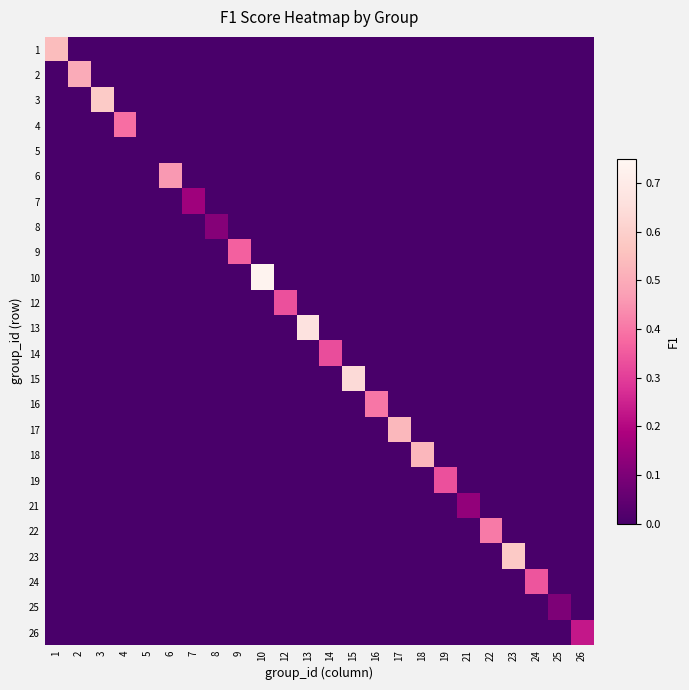

Reading left to right, extract all data points from this chart.

1: 1=0.5	2=0.0	3=0.0	4=0.0	5=0.0	6=0.0	7=0.0	8=0.0	9=0.0	10=0.0	12=0.0	13=0.0	14=0.0	15=0.0	16=0.0	17=0.0	18=0.0	19=0.0	21=0.0	22=0.0	23=0.0	24=0.0	25=0.0	26=0.0
2: 1=0.0	2=0.5	3=0.0	4=0.0	5=0.0	6=0.0	7=0.0	8=0.0	9=0.0	10=0.0	12=0.0	13=0.0	14=0.0	15=0.0	16=0.0	17=0.0	18=0.0	19=0.0	21=0.0	22=0.0	23=0.0	24=0.0	25=0.0	26=0.0
3: 1=0.0	2=0.0	3=0.6	4=0.0	5=0.0	6=0.0	7=0.0	8=0.0	9=0.0	10=0.0	12=0.0	13=0.0	14=0.0	15=0.0	16=0.0	17=0.0	18=0.0	19=0.0	21=0.0	22=0.0	23=0.0	24=0.0	25=0.0	26=0.0
4: 1=0.0	2=0.0	3=0.0	4=0.4	5=0.0	6=0.0	7=0.0	8=0.0	9=0.0	10=0.0	12=0.0	13=0.0	14=0.0	15=0.0	16=0.0	17=0.0	18=0.0	19=0.0	21=0.0	22=0.0	23=0.0	24=0.0	25=0.0	26=0.0
5: 1=0.0	2=0.0	3=0.0	4=0.0	5=0.0	6=0.0	7=0.0	8=0.0	9=0.0	10=0.0	12=0.0	13=0.0	14=0.0	15=0.0	16=0.0	17=0.0	18=0.0	19=0.0	21=0.0	22=0.0	23=0.0	24=0.0	25=0.0	26=0.0
6: 1=0.0	2=0.0	3=0.0	4=0.0	5=0.0	6=0.5	7=0.0	8=0.0	9=0.0	10=0.0	12=0.0	13=0.0	14=0.0	15=0.0	16=0.0	17=0.0	18=0.0	19=0.0	21=0.0	22=0.0	23=0.0	24=0.0	25=0.0	26=0.0
7: 1=0.0	2=0.0	3=0.0	4=0.0	5=0.0	6=0.0	7=0.2	8=0.0	9=0.0	10=0.0	12=0.0	13=0.0	14=0.0	15=0.0	16=0.0	17=0.0	18=0.0	19=0.0	21=0.0	22=0.0	23=0.0	24=0.0	25=0.0	26=0.0
8: 1=0.0	2=0.0	3=0.0	4=0.0	5=0.0	6=0.0	7=0.0	8=0.1	9=0.0	10=0.0	12=0.0	13=0.0	14=0.0	15=0.0	16=0.0	17=0.0	18=0.0	19=0.0	21=0.0	22=0.0	23=0.0	24=0.0	25=0.0	26=0.0
9: 1=0.0	2=0.0	3=0.0	4=0.0	5=0.0	6=0.0	7=0.0	8=0.0	9=0.4	10=0.0	12=0.0	13=0.0	14=0.0	15=0.0	16=0.0	17=0.0	18=0.0	19=0.0	21=0.0	22=0.0	23=0.0	24=0.0	25=0.0	26=0.0
10: 1=0.0	2=0.0	3=0.0	4=0.0	5=0.0	6=0.0	7=0.0	8=0.0	9=0.0	10=0.7	12=0.0	13=0.0	14=0.0	15=0.0	16=0.0	17=0.0	18=0.0	19=0.0	21=0.0	22=0.0	23=0.0	24=0.0	25=0.0	26=0.0
12: 1=0.0	2=0.0	3=0.0	4=0.0	5=0.0	6=0.0	7=0.0	8=0.0	9=0.0	10=0.0	12=0.3	13=0.0	14=0.0	15=0.0	16=0.0	17=0.0	18=0.0	19=0.0	21=0.0	22=0.0	23=0.0	24=0.0	25=0.0	26=0.0
13: 1=0.0	2=0.0	3=0.0	4=0.0	5=0.0	6=0.0	7=0.0	8=0.0	9=0.0	10=0.0	12=0.0	13=0.7	14=0.0	15=0.0	16=0.0	17=0.0	18=0.0	19=0.0	21=0.0	22=0.0	23=0.0	24=0.0	25=0.0	26=0.0
14: 1=0.0	2=0.0	3=0.0	4=0.0	5=0.0	6=0.0	7=0.0	8=0.0	9=0.0	10=0.0	12=0.0	13=0.0	14=0.3	15=0.0	16=0.0	17=0.0	18=0.0	19=0.0	21=0.0	22=0.0	23=0.0	24=0.0	25=0.0	26=0.0
15: 1=0.0	2=0.0	3=0.0	4=0.0	5=0.0	6=0.0	7=0.0	8=0.0	9=0.0	10=0.0	12=0.0	13=0.0	14=0.0	15=0.6	16=0.0	17=0.0	18=0.0	19=0.0	21=0.0	22=0.0	23=0.0	24=0.0	25=0.0	26=0.0
16: 1=0.0	2=0.0	3=0.0	4=0.0	5=0.0	6=0.0	7=0.0	8=0.0	9=0.0	10=0.0	12=0.0	13=0.0	14=0.0	15=0.0	16=0.4	17=0.0	18=0.0	19=0.0	21=0.0	22=0.0	23=0.0	24=0.0	25=0.0	26=0.0
17: 1=0.0	2=0.0	3=0.0	4=0.0	5=0.0	6=0.0	7=0.0	8=0.0	9=0.0	10=0.0	12=0.0	13=0.0	14=0.0	15=0.0	16=0.0	17=0.5	18=0.0	19=0.0	21=0.0	22=0.0	23=0.0	24=0.0	25=0.0	26=0.0
18: 1=0.0	2=0.0	3=0.0	4=0.0	5=0.0	6=0.0	7=0.0	8=0.0	9=0.0	10=0.0	12=0.0	13=0.0	14=0.0	15=0.0	16=0.0	17=0.0	18=0.5	19=0.0	21=0.0	22=0.0	23=0.0	24=0.0	25=0.0	26=0.0
19: 1=0.0	2=0.0	3=0.0	4=0.0	5=0.0	6=0.0	7=0.0	8=0.0	9=0.0	10=0.0	12=0.0	13=0.0	14=0.0	15=0.0	16=0.0	17=0.0	18=0.0	19=0.3	21=0.0	22=0.0	23=0.0	24=0.0	25=0.0	26=0.0
21: 1=0.0	2=0.0	3=0.0	4=0.0	5=0.0	6=0.0	7=0.0	8=0.0	9=0.0	10=0.0	12=0.0	13=0.0	14=0.0	15=0.0	16=0.0	17=0.0	18=0.0	19=0.0	21=0.1	22=0.0	23=0.0	24=0.0	25=0.0	26=0.0
22: 1=0.0	2=0.0	3=0.0	4=0.0	5=0.0	6=0.0	7=0.0	8=0.0	9=0.0	10=0.0	12=0.0	13=0.0	14=0.0	15=0.0	16=0.0	17=0.0	18=0.0	19=0.0	21=0.0	22=0.4	23=0.0	24=0.0	25=0.0	26=0.0
23: 1=0.0	2=0.0	3=0.0	4=0.0	5=0.0	6=0.0	7=0.0	8=0.0	9=0.0	10=0.0	12=0.0	13=0.0	14=0.0	15=0.0	16=0.0	17=0.0	18=0.0	19=0.0	21=0.0	22=0.0	23=0.6	24=0.0	25=0.0	26=0.0
24: 1=0.0	2=0.0	3=0.0	4=0.0	5=0.0	6=0.0	7=0.0	8=0.0	9=0.0	10=0.0	12=0.0	13=0.0	14=0.0	15=0.0	16=0.0	17=0.0	18=0.0	19=0.0	21=0.0	22=0.0	23=0.0	24=0.3	25=0.0	26=0.0
25: 1=0.0	2=0.0	3=0.0	4=0.0	5=0.0	6=0.0	7=0.0	8=0.0	9=0.0	10=0.0	12=0.0	13=0.0	14=0.0	15=0.0	16=0.0	17=0.0	18=0.0	19=0.0	21=0.0	22=0.0	23=0.0	24=0.0	25=0.1	26=0.0
26: 1=0.0	2=0.0	3=0.0	4=0.0	5=0.0	6=0.0	7=0.0	8=0.0	9=0.0	10=0.0	12=0.0	13=0.0	14=0.0	15=0.0	16=0.0	17=0.0	18=0.0	19=0.0	21=0.0	22=0.0	23=0.0	24=0.0	25=0.0	26=0.2